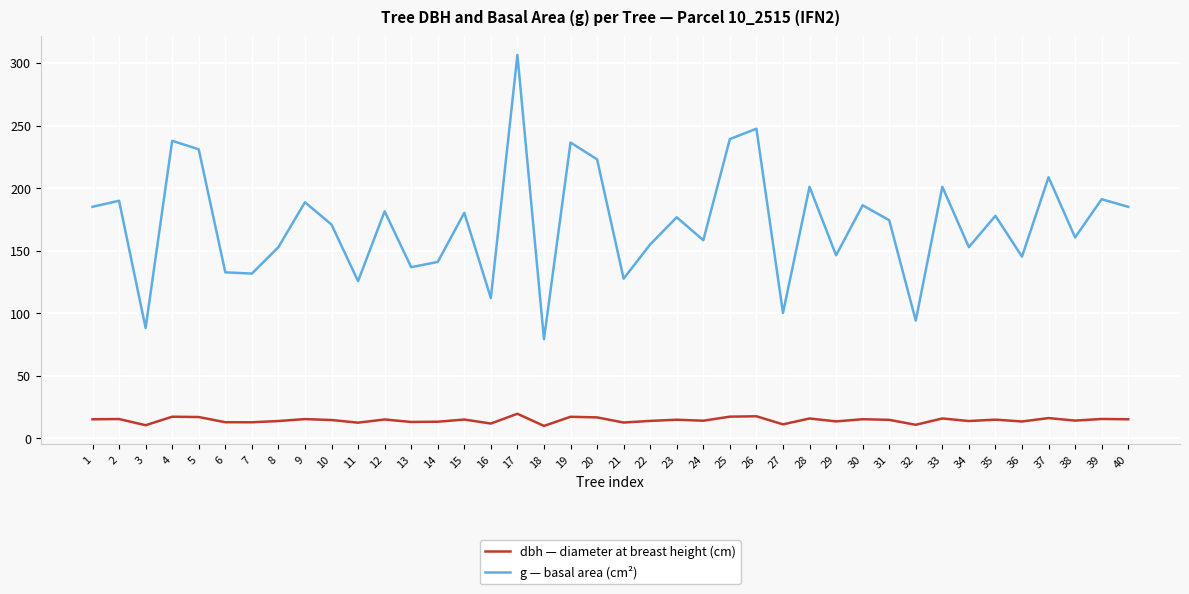

What is the difference between the maximum and minimum values in the g — basal area (cm²) series?

227.0